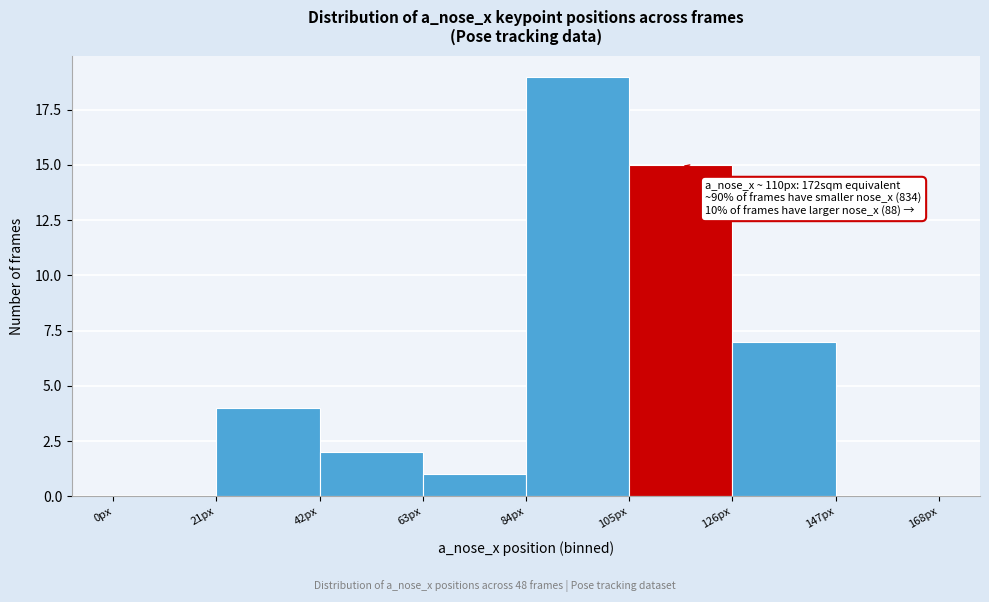

Which range on the x-axis has the tallest bar?

84 to 105